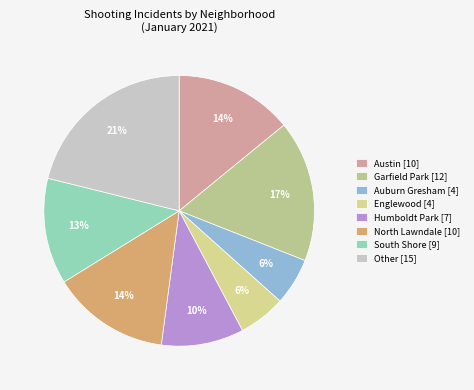

Which category has the biggest portion of the pie?

Other